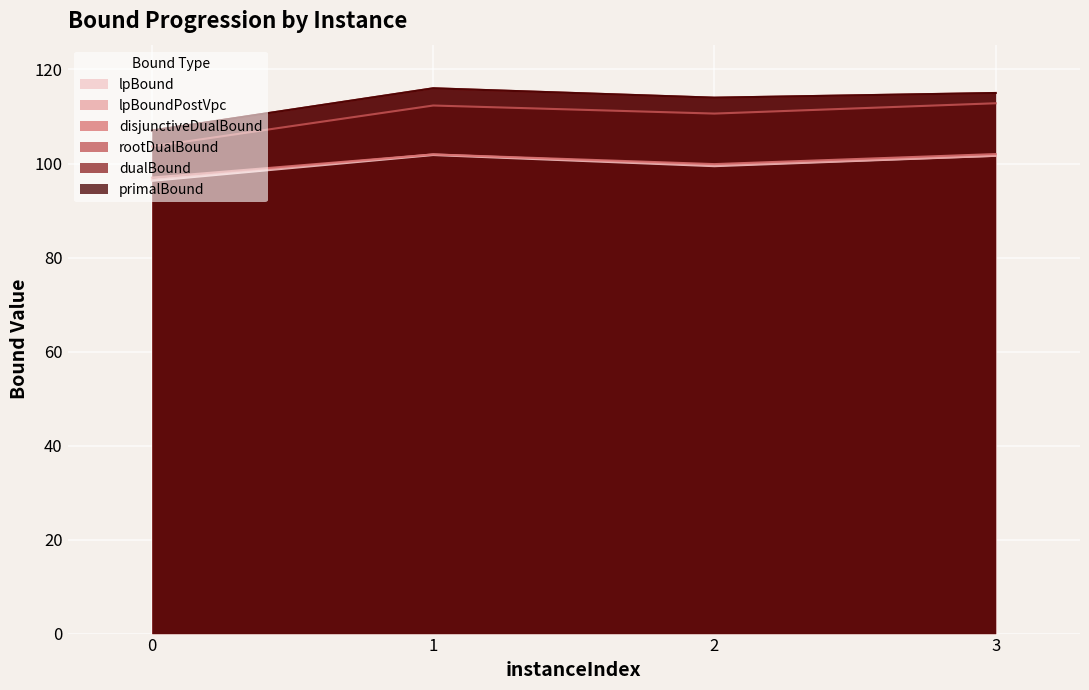

Which category has the highest value in the rootDualBound series?

3